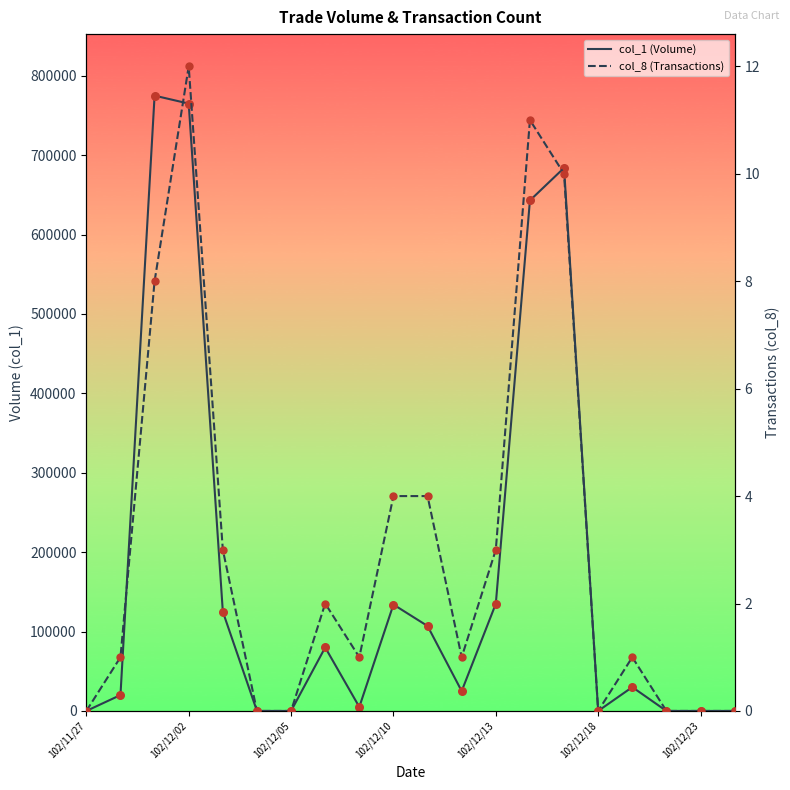

Which series reaches the minimum Y coordinate?

col_1 (Volume)